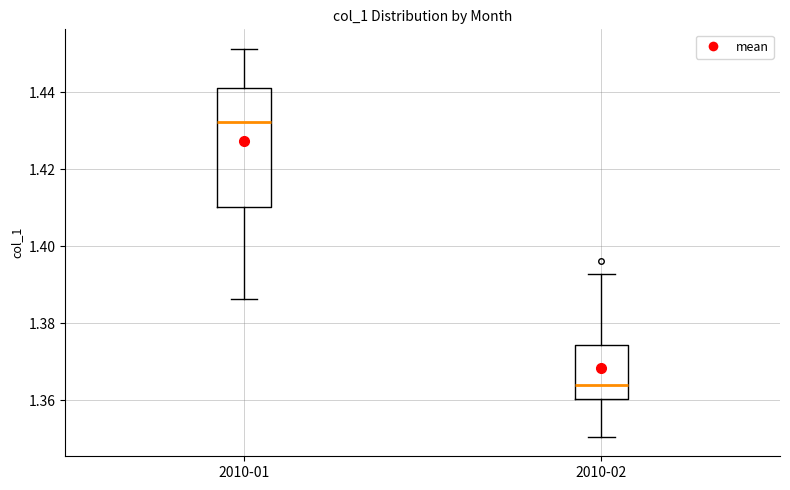

Which box is the tallest, from its lower edge to its upper edge?

2010-01